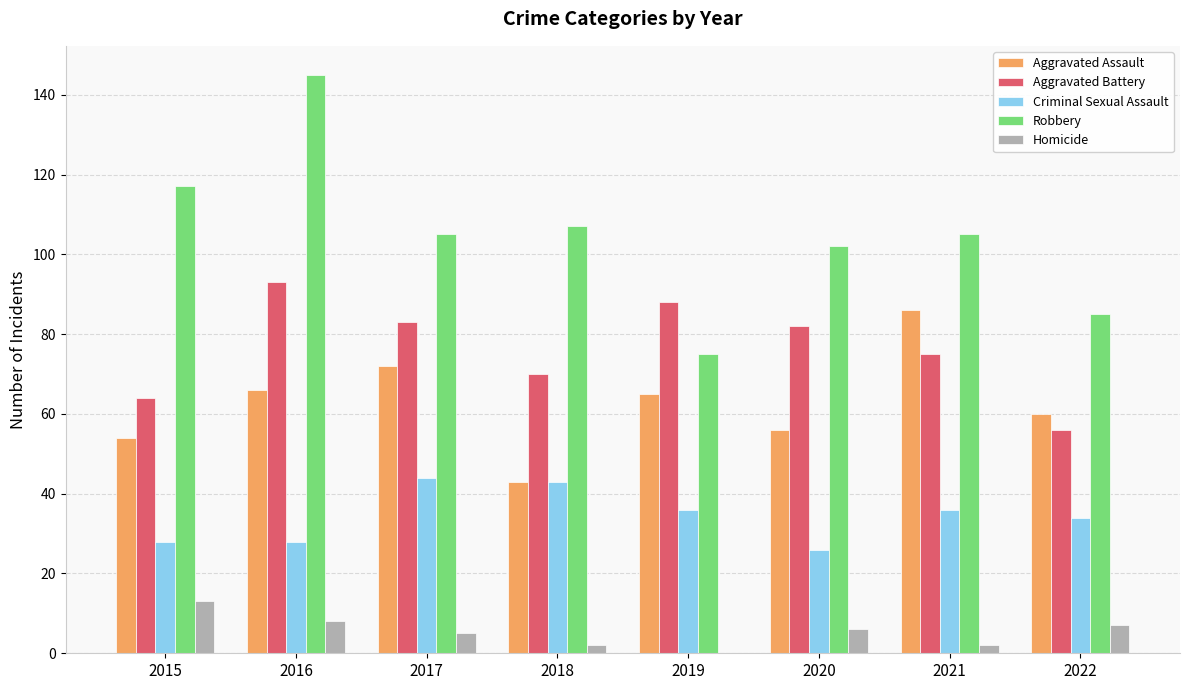

What are all the series names shown in the legend?

Aggravated Assault, Aggravated Battery, Criminal Sexual Assault, Robbery, Homicide